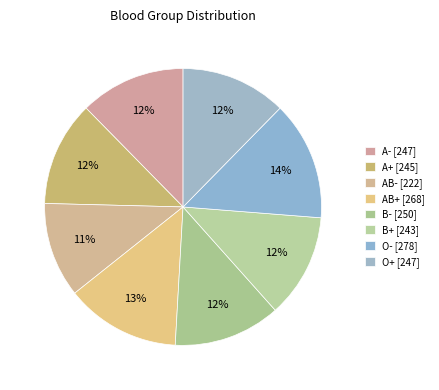

Is it true that AB+ is 13% of the pie?

True